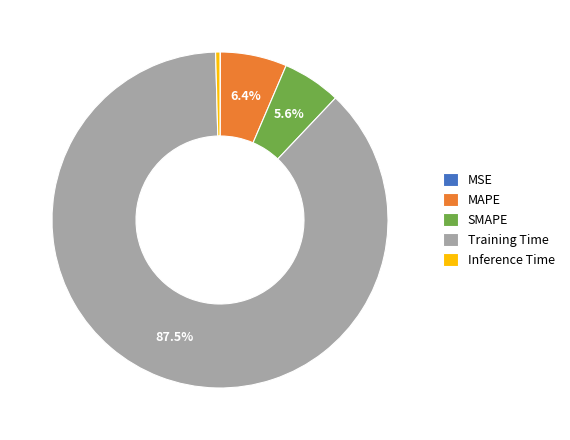

Is Training Time the majority of the pie?

Yes